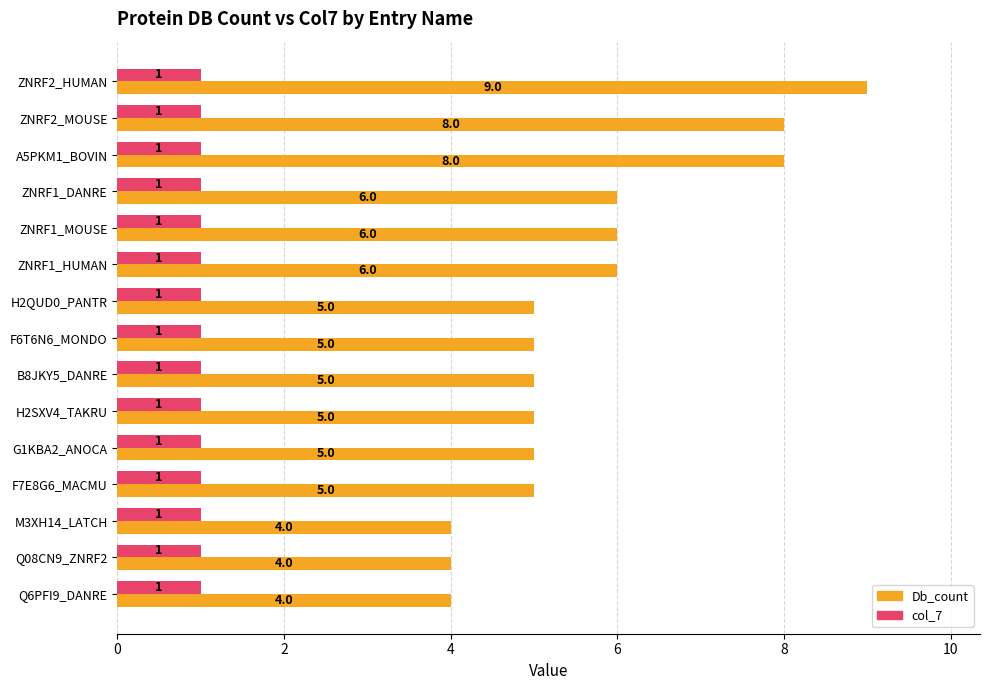

List the series in order of their peak value, highest first.

Db_count, col_7